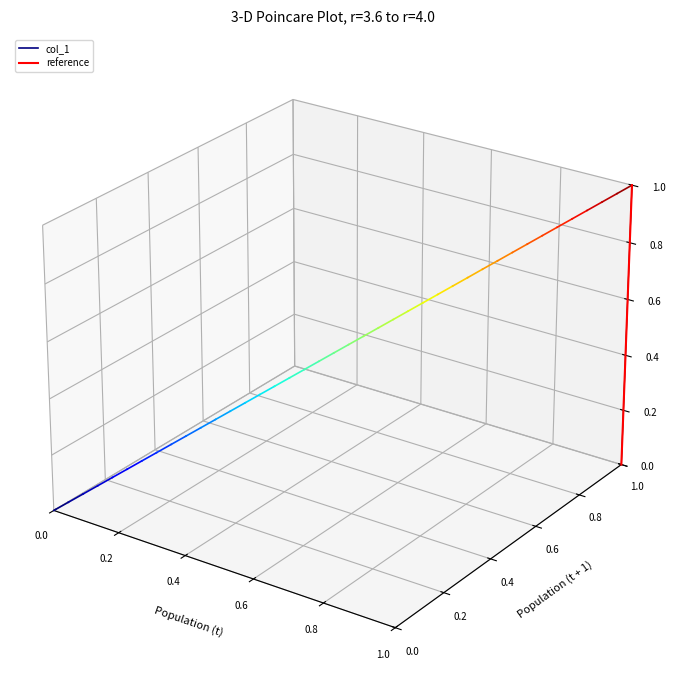

How many values in reference are above zero?

1